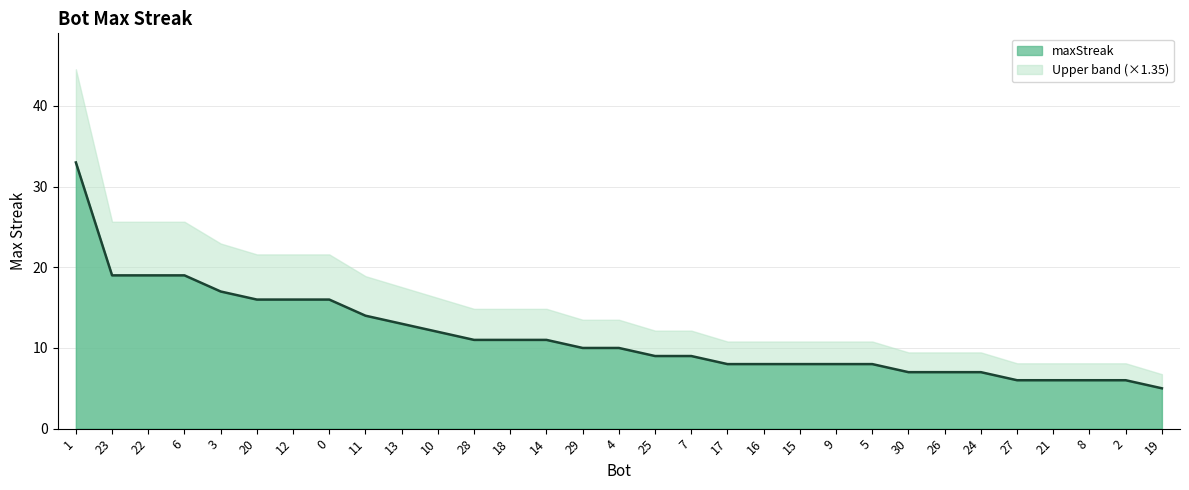

Reading left to right, list all the values displayed in this chart.

1=33	23=19	22=19	6=19	3=17	20=16	12=16	0=16	11=14	13=13	10=12	28=11	18=11	14=11	29=10	4=10	25=9	7=9	17=8	16=8	15=8	9=8	5=8	30=7	26=7	24=7	27=6	21=6	8=6	2=6	19=5